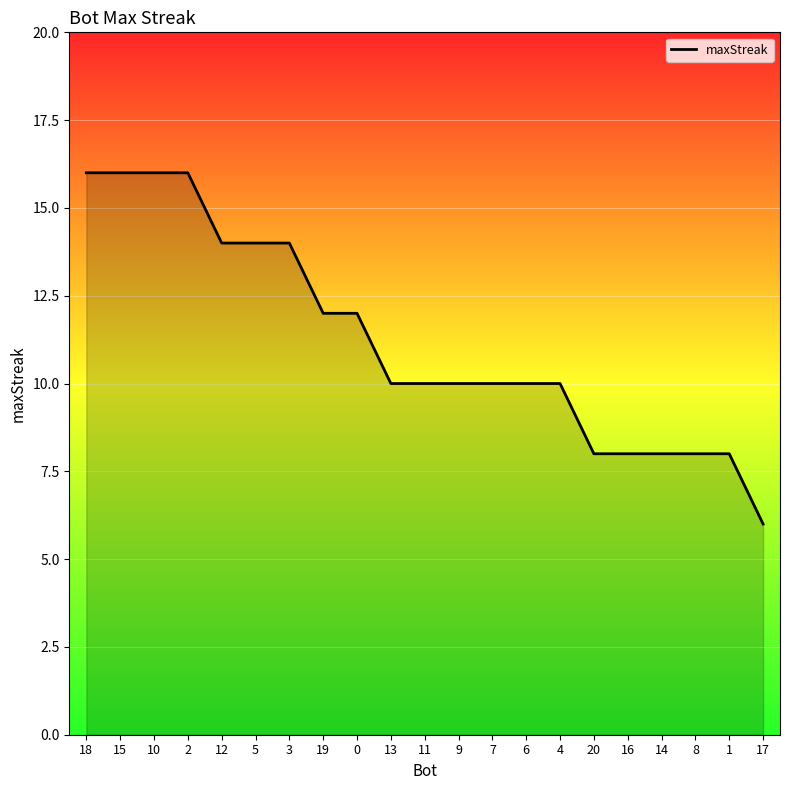

What is the ratio of the value at 18 to the value at 20?

2.0